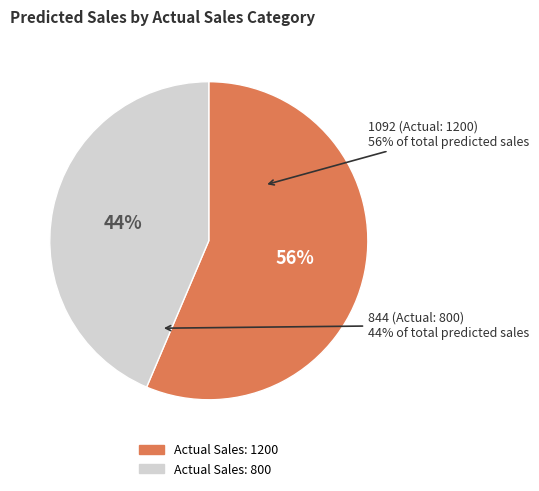

Which slice is the smallest?

Actual Sales = 800